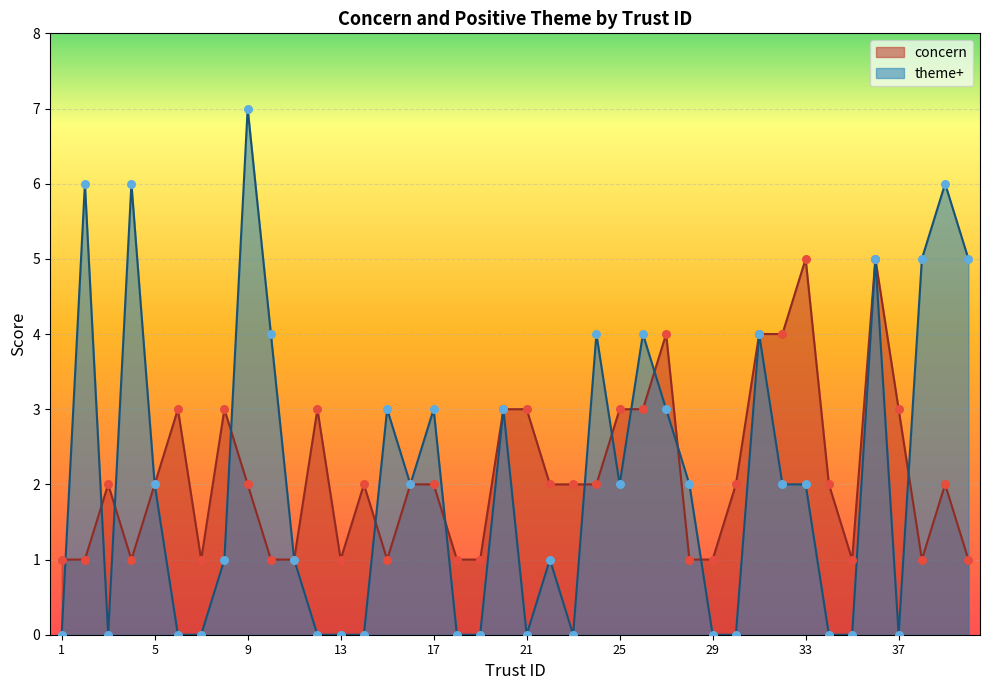

Is the value of concern at 16 greater than the value of theme+ at 29?

Yes